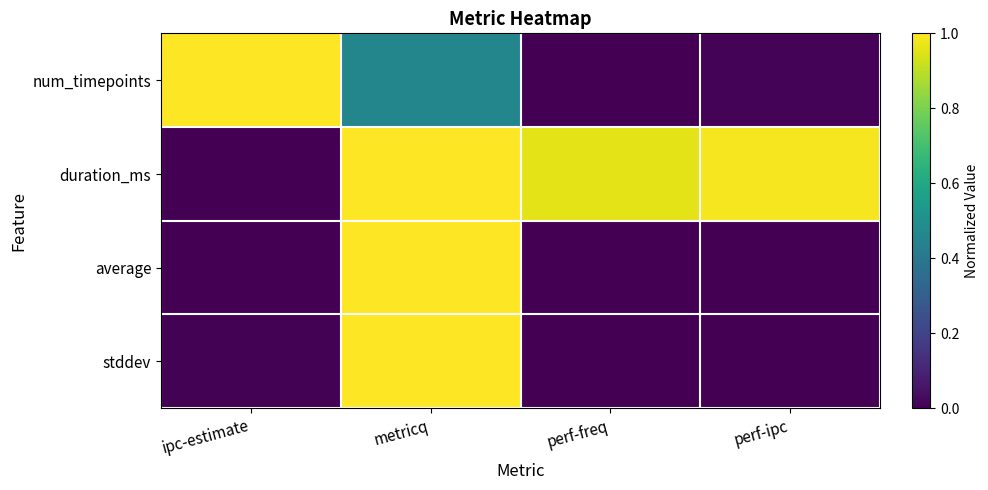

Which has a higher value, ipc-estimate or metricq?

ipc-estimate